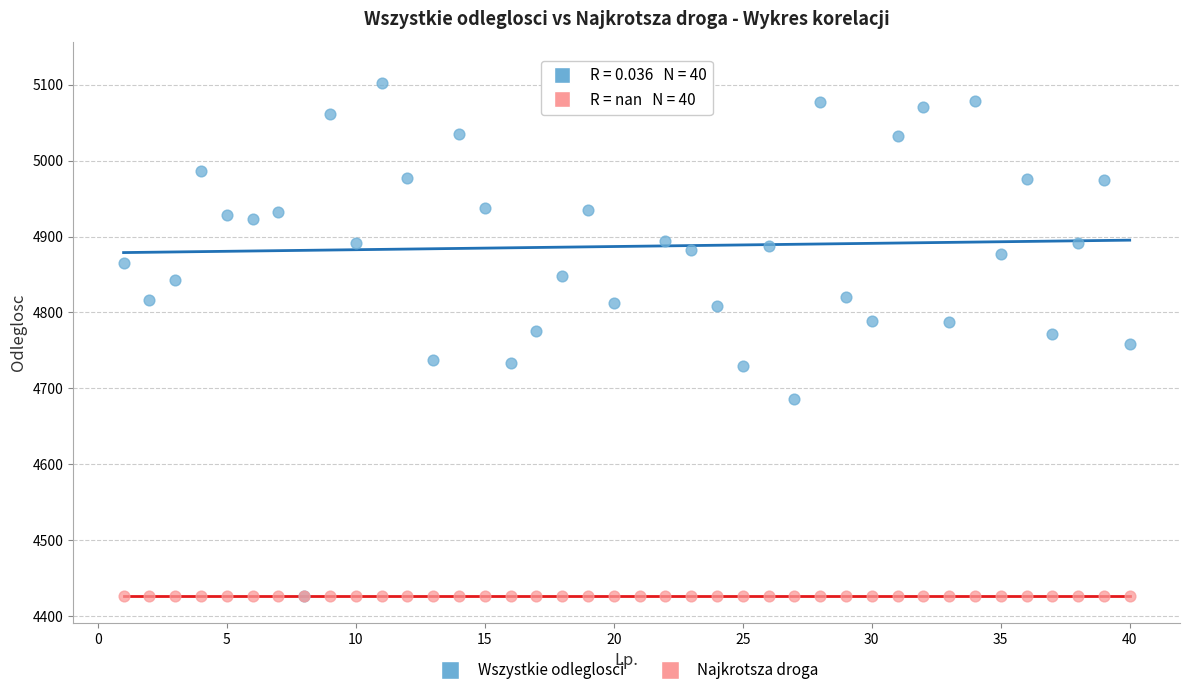

Which series reaches the maximum Y coordinate?

Wszystkie odleglosci